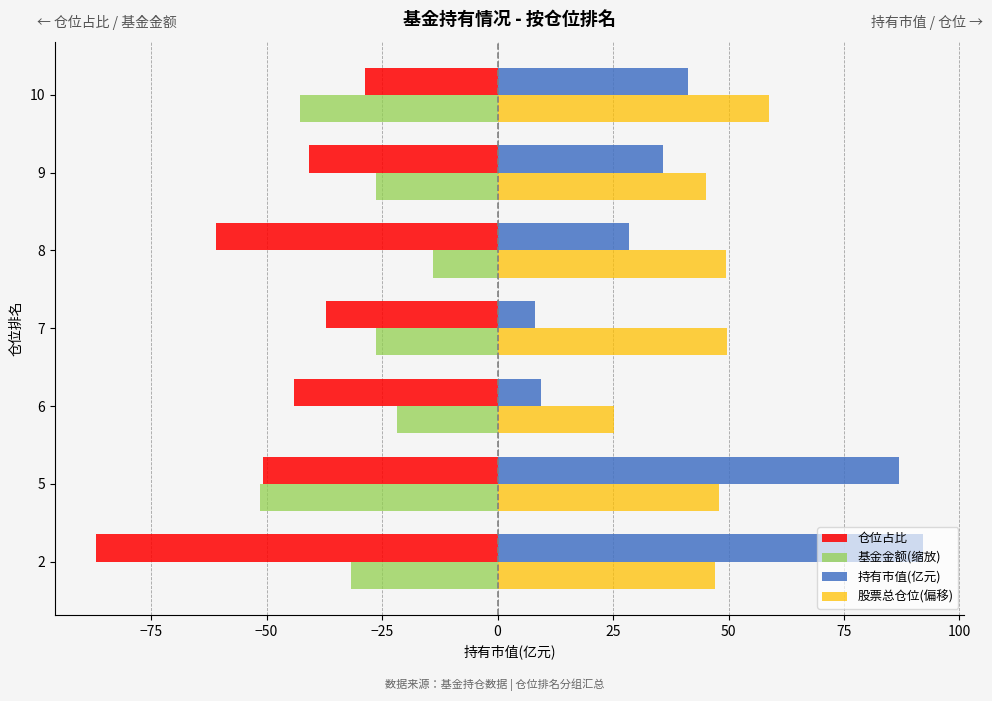

Where is 基金金额(缩放) nearest to the value -32?

2